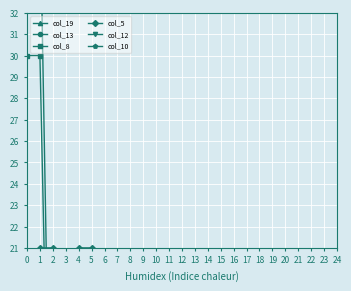

What are all the series names shown in the legend?

col_19, col_13, col_8, col_5, col_12, col_10